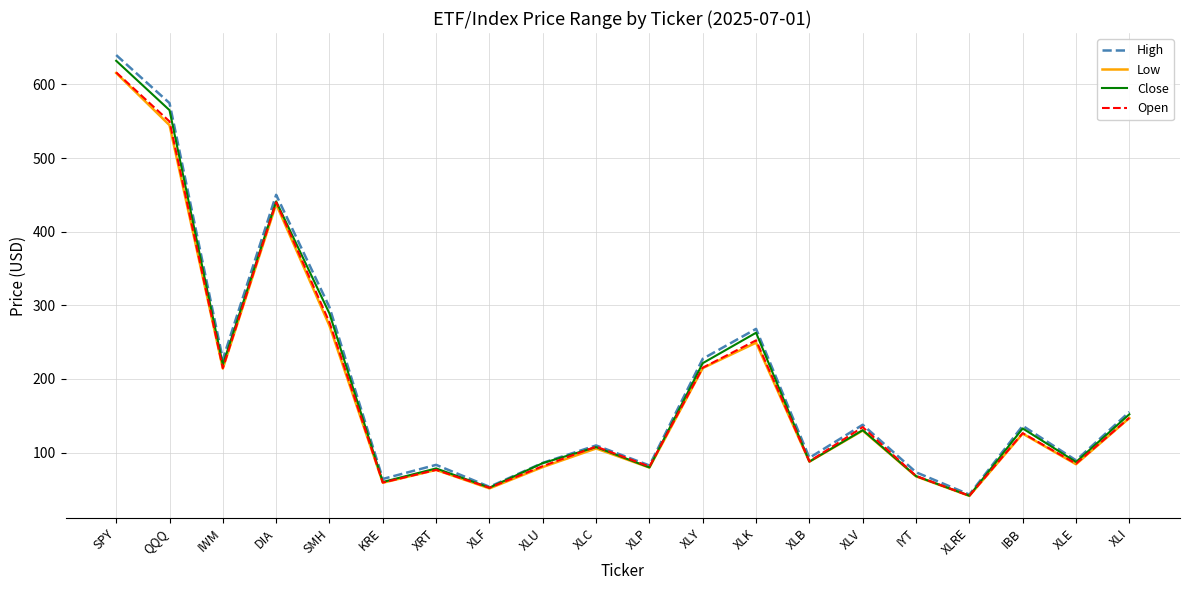

Is the value of High at IBB greater than the value of Close at QQQ?

No